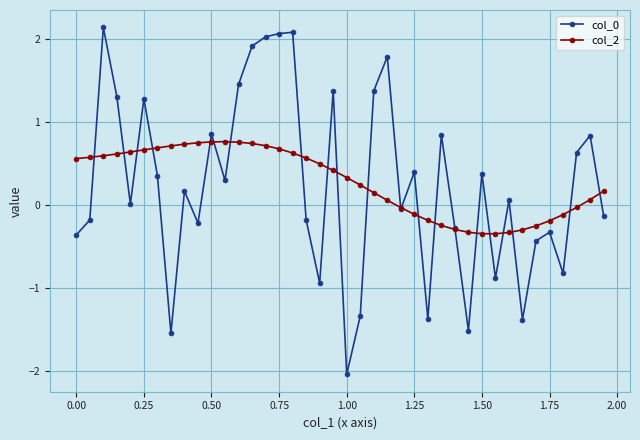

What is the highest value of the col_0 series?

2.1